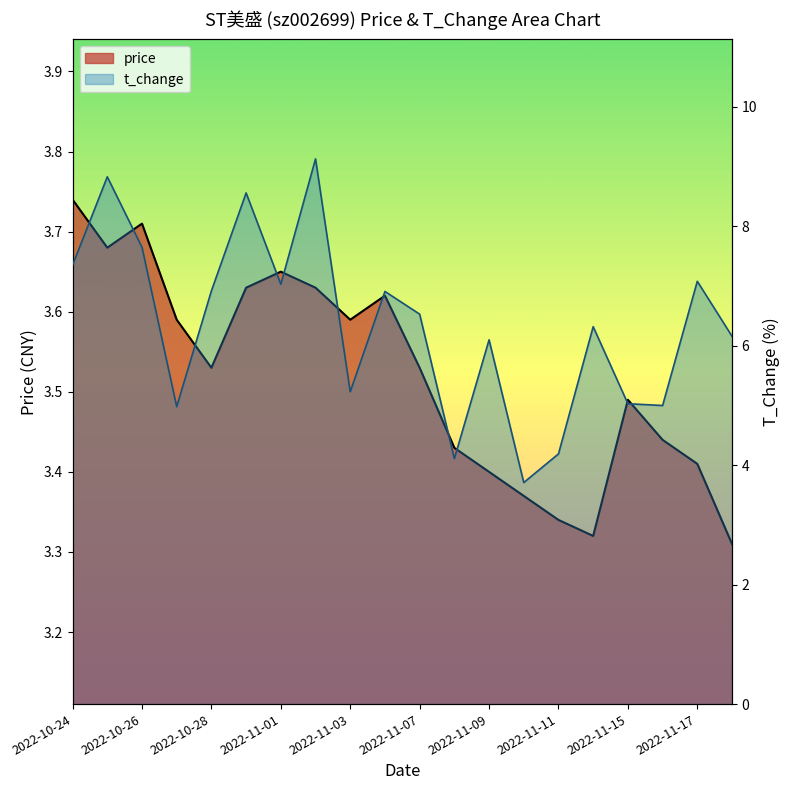

Does the chart display data point markers on the line(s)?

No